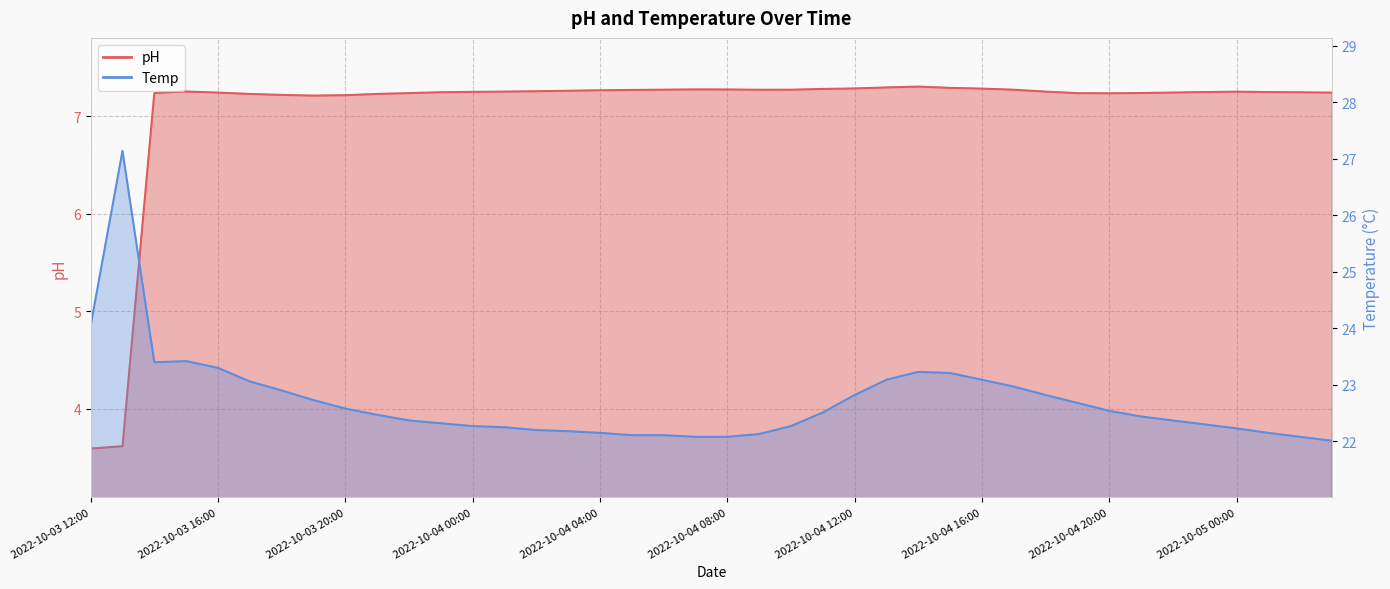

What is the difference between the second highest and minimum values in the pH series?

3.7